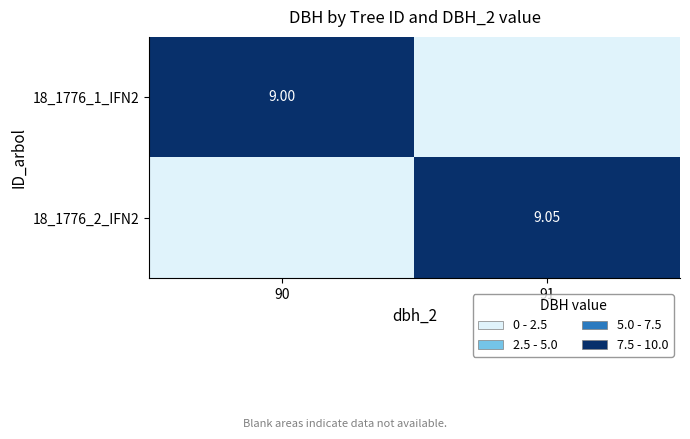

What is the total value across all series at 91?

9.1